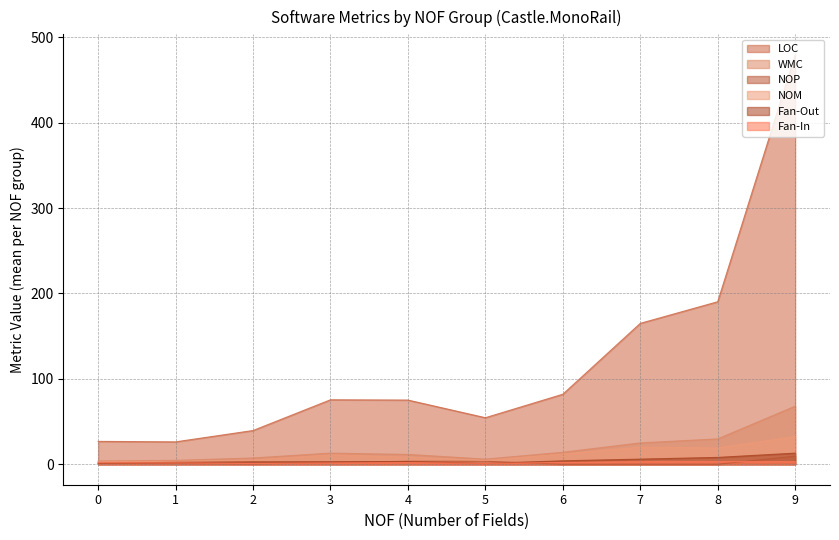

Which series has the largest range (max minus min)?

LOC